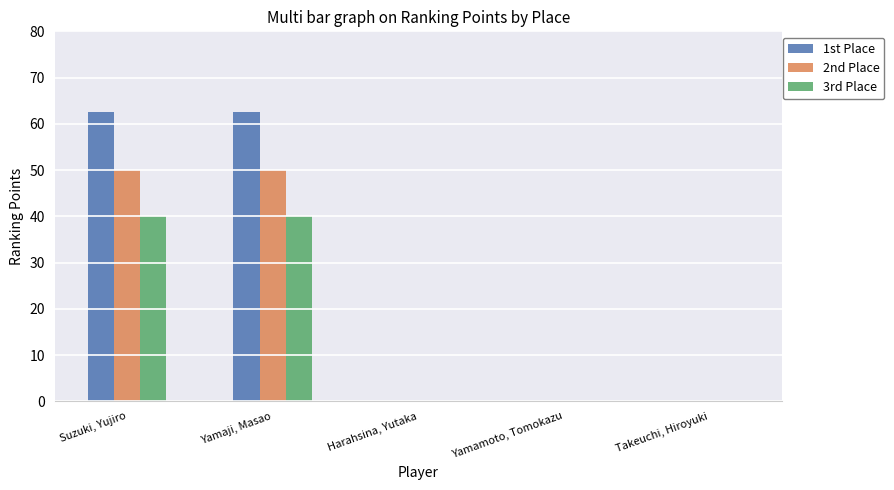

Reading left to right, transcribe all the data shown in this chart.

1st Place: Suzuki, Yujiro=62.5	Yamaji, Masao=62.5	Harahsina, Yutaka=0.0	Yamamoto, Tomokazu=0.0	Takeuchi, Hiroyuki=0.0
2nd Place: Suzuki, Yujiro=50.0	Yamaji, Masao=50.0	Harahsina, Yutaka=0.0	Yamamoto, Tomokazu=0.0	Takeuchi, Hiroyuki=0.0
3rd Place: Suzuki, Yujiro=40.0	Yamaji, Masao=40.0	Harahsina, Yutaka=0.0	Yamamoto, Tomokazu=0.0	Takeuchi, Hiroyuki=0.0